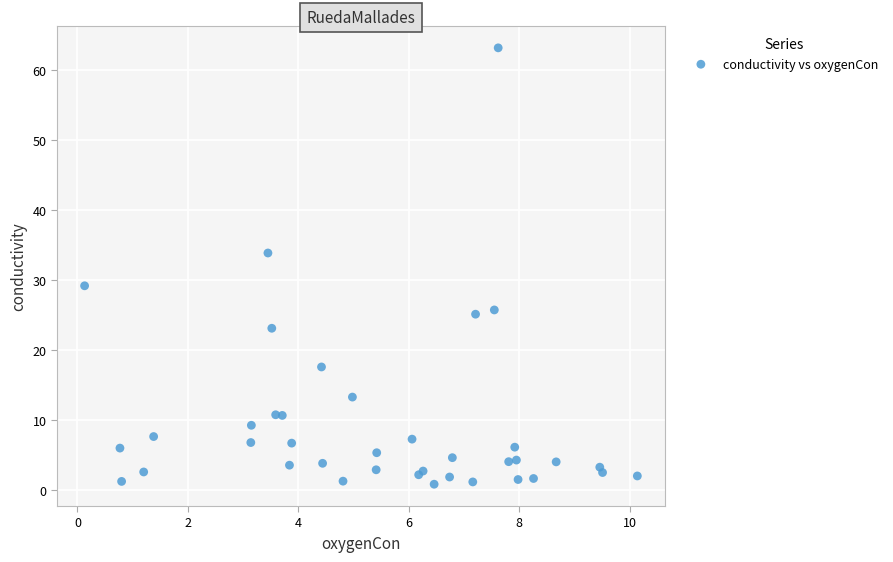

What Y value in the scatter plot is closest to 32?

33.9